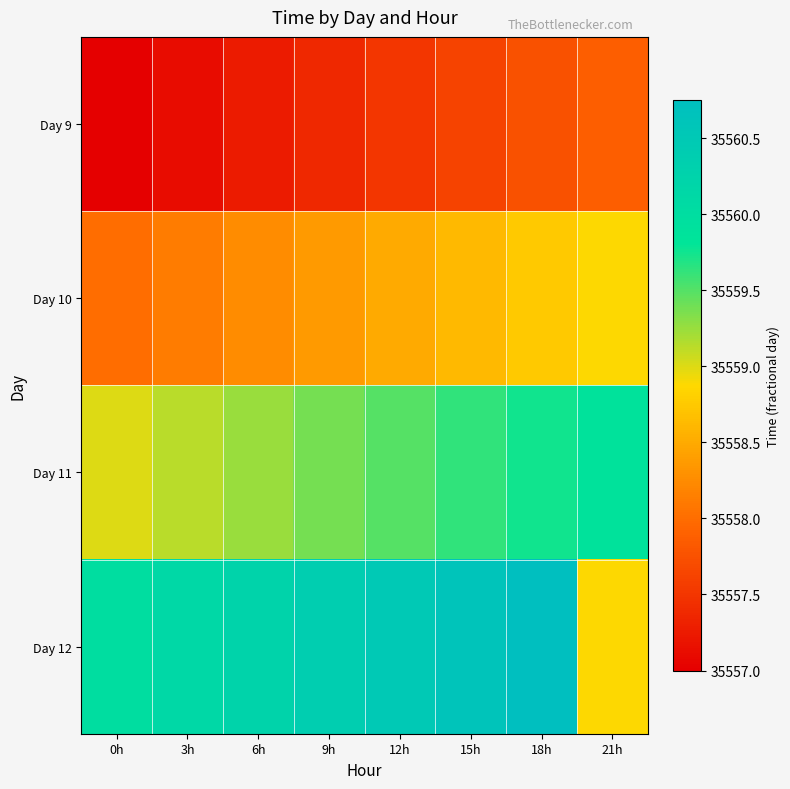

Which series has the largest total across all categories?

Day 12